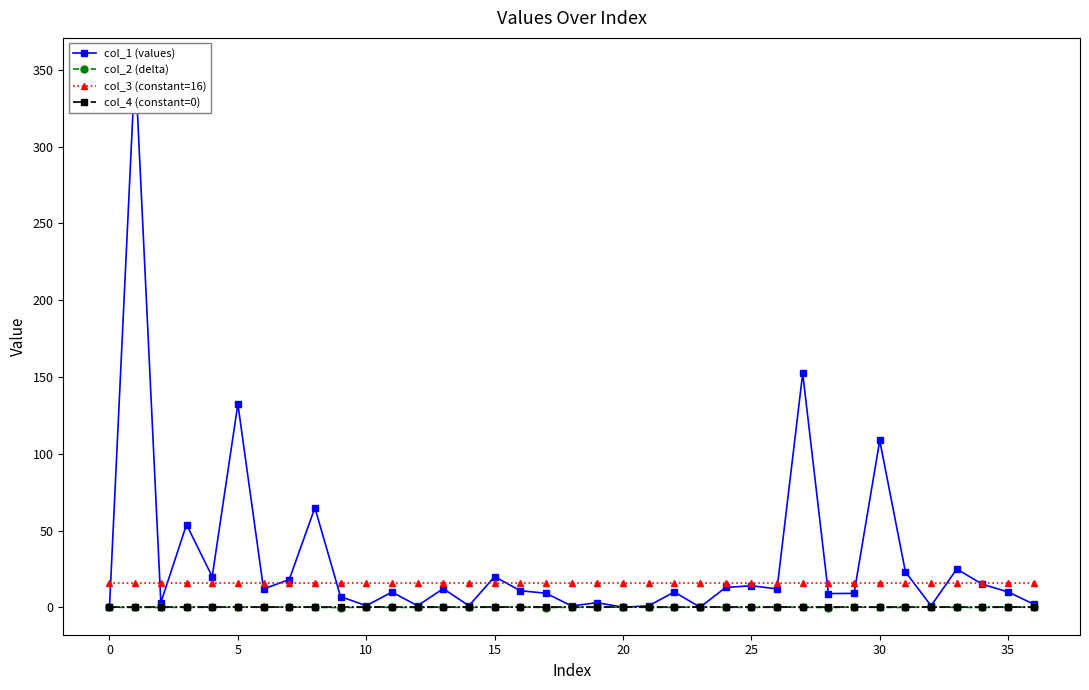

What is the label of the 25th point from the right?

12